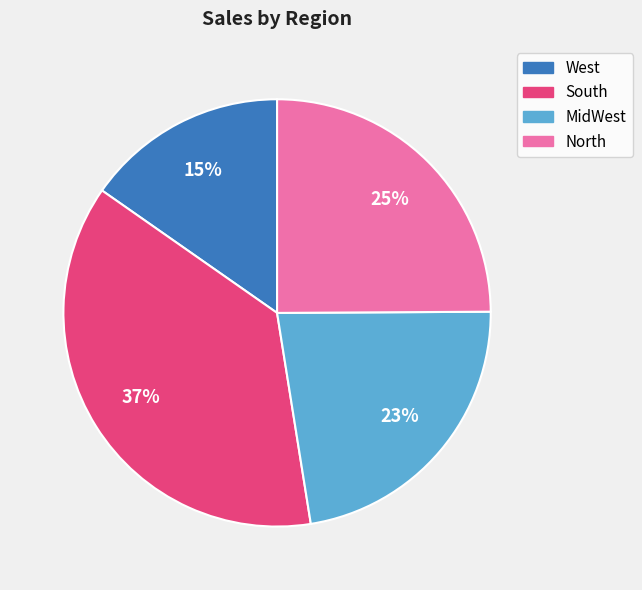

Rank the categories by value from lowest to highest.

West, MidWest, North, South